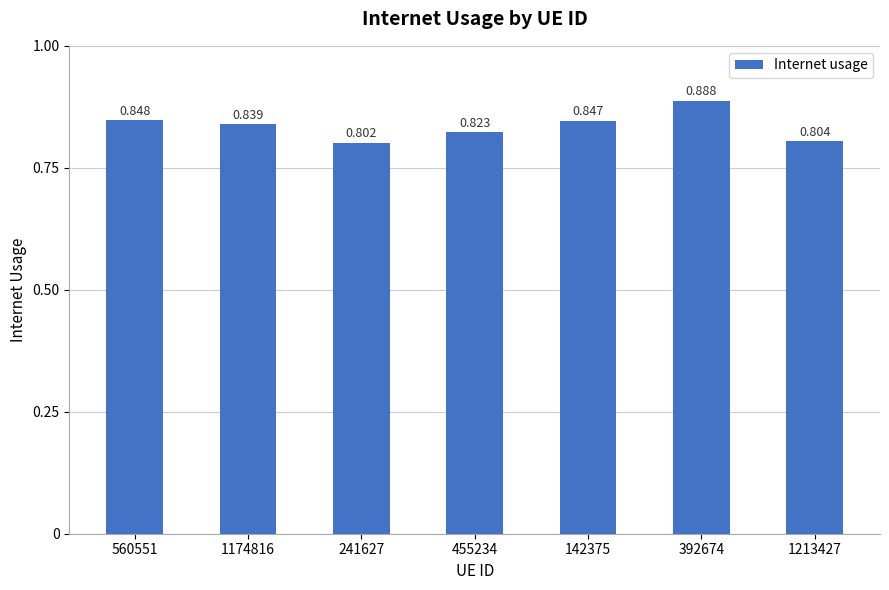

Is it true that the value at 142375 is 0.8?

True